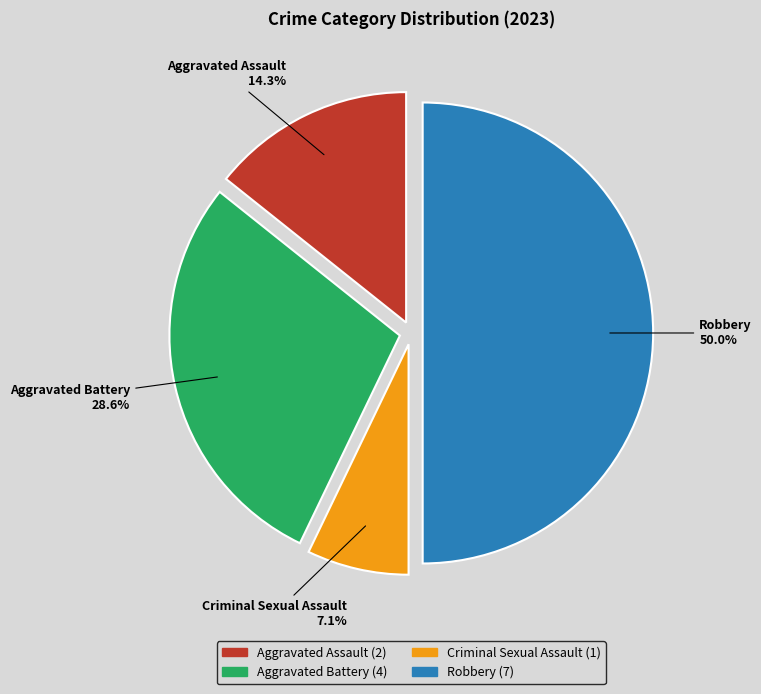

How many segments does this pie chart have?

4